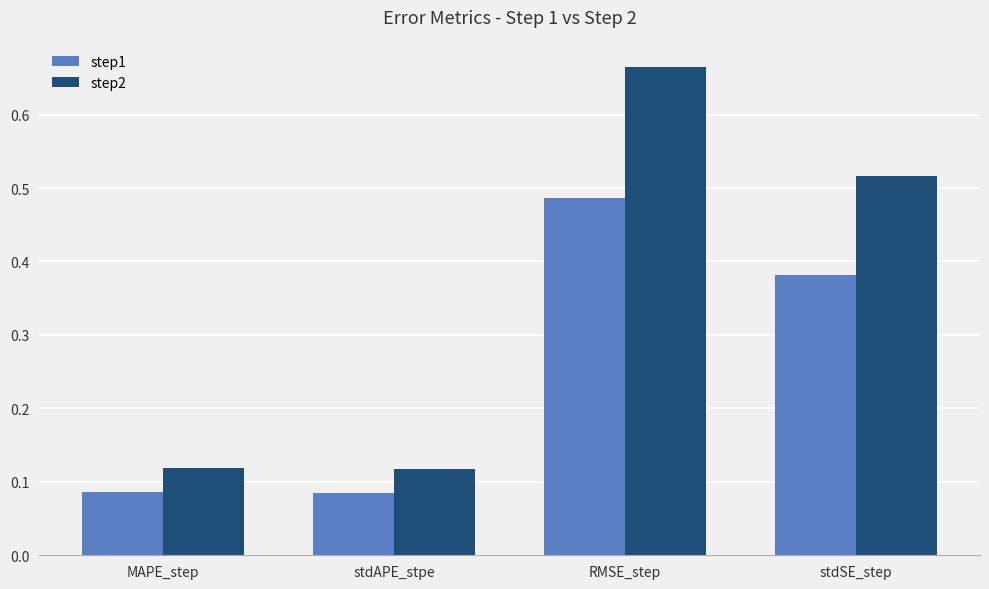

At which label does step2 reach its peak?

RMSE_step